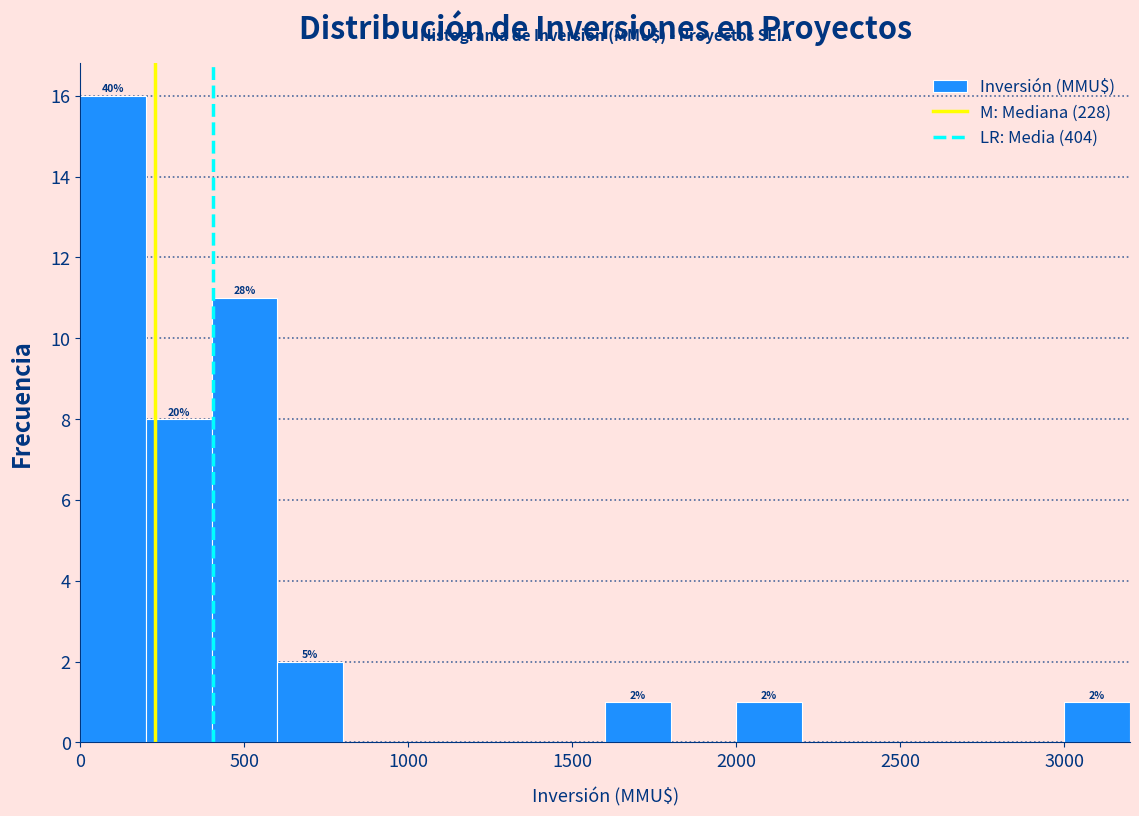

Over which range of the x-axis is the bar tallest?

0 to 200